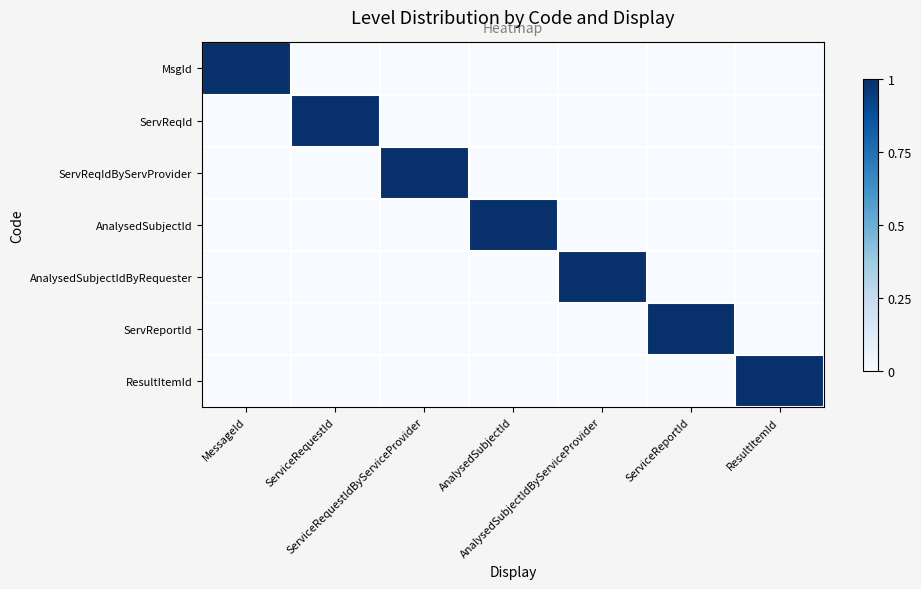

At how many categories does at least one series exceed 0?

7